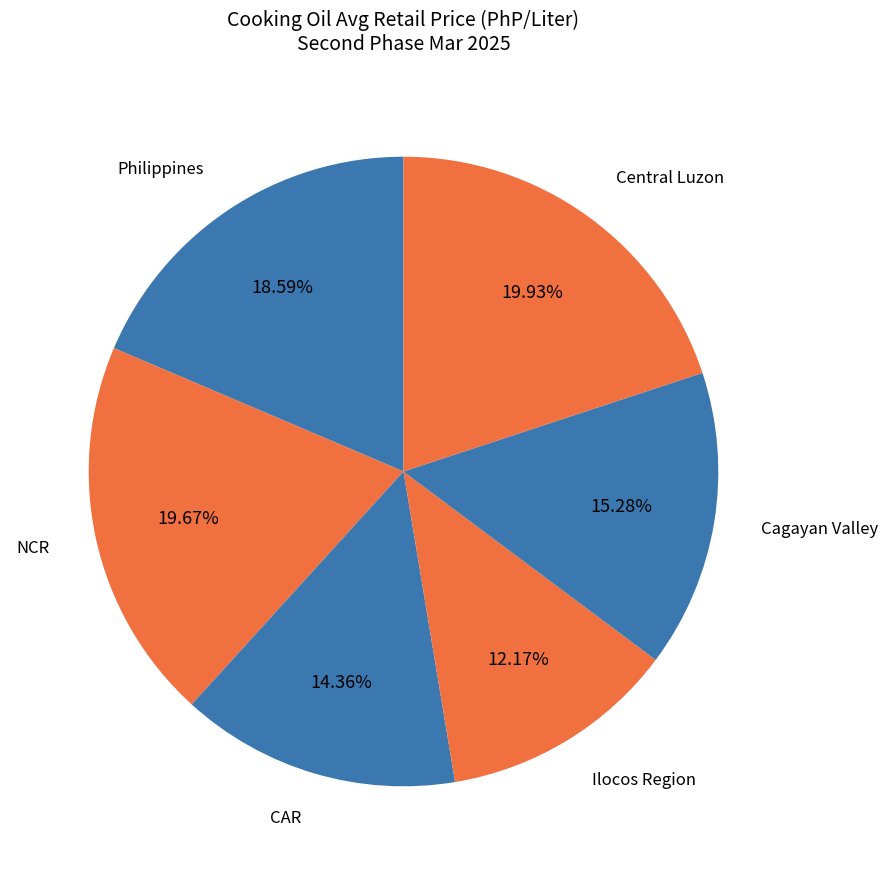

To the nearest percent, what is the difference between the Cagayan Valley and Philippines slice percentages?

3%